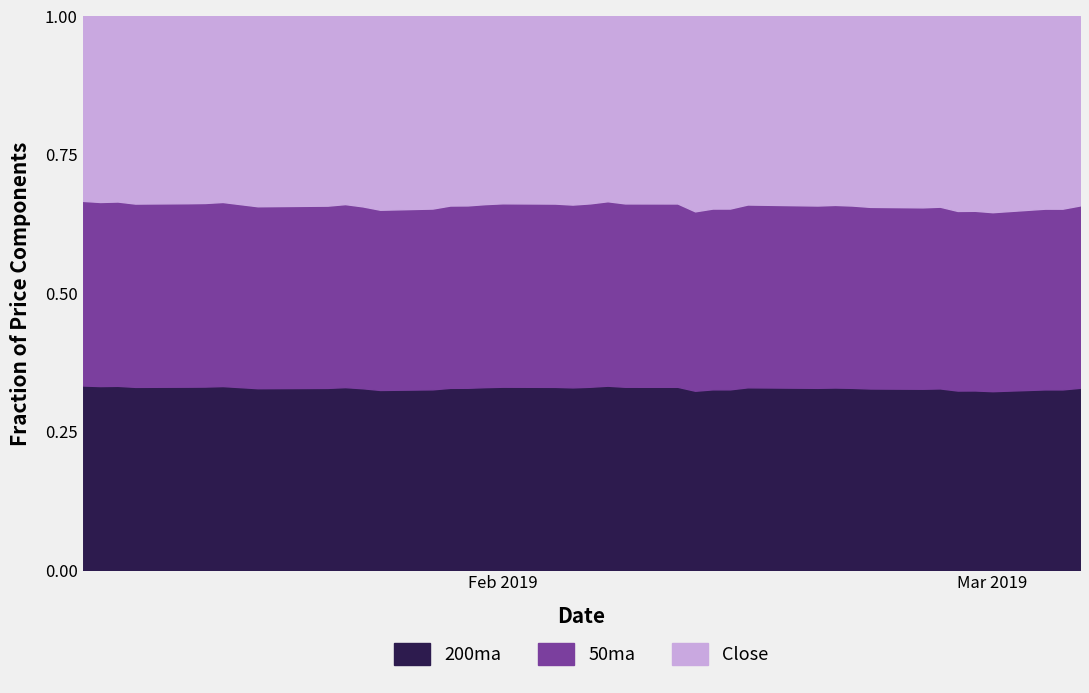

True or false: 100ma and 50ma intersect in this chart.

False